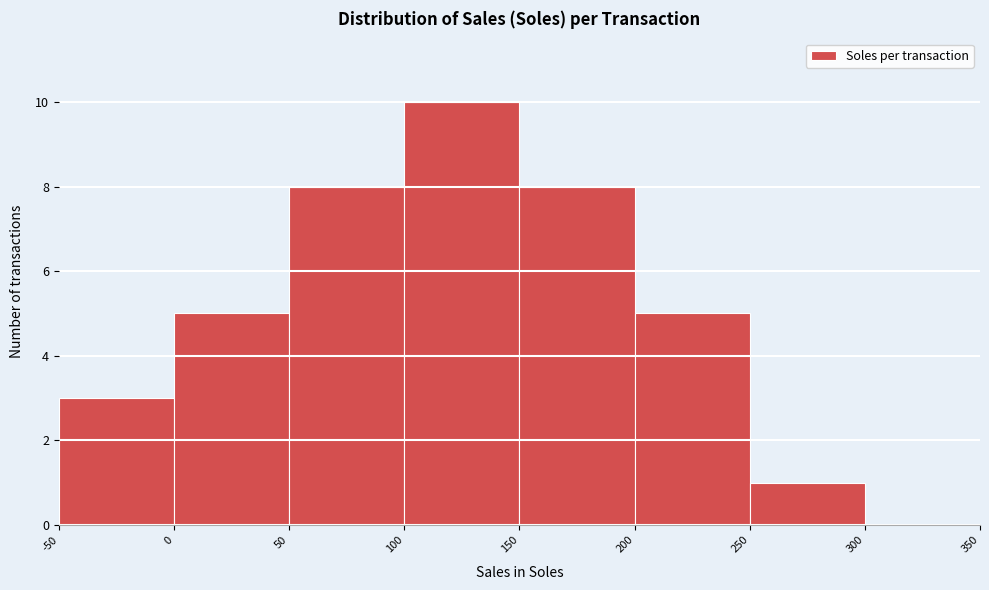

How tall is the bar that spans 0 to 50 on the x-axis? The values are not printed on the chart, so give them approximately, as read against the axis.

5